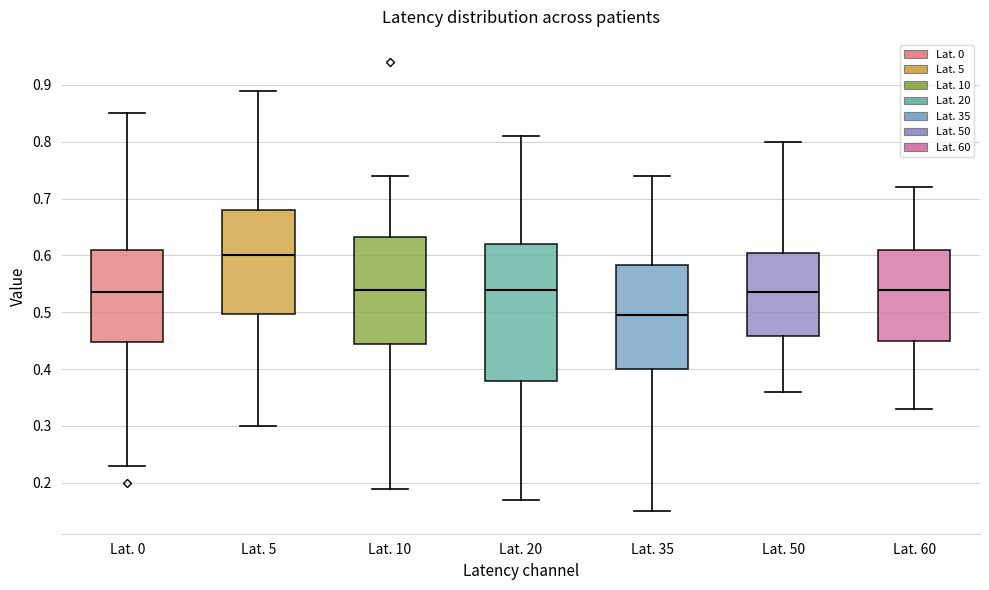

Which box's median line is the highest?

Lat. 5